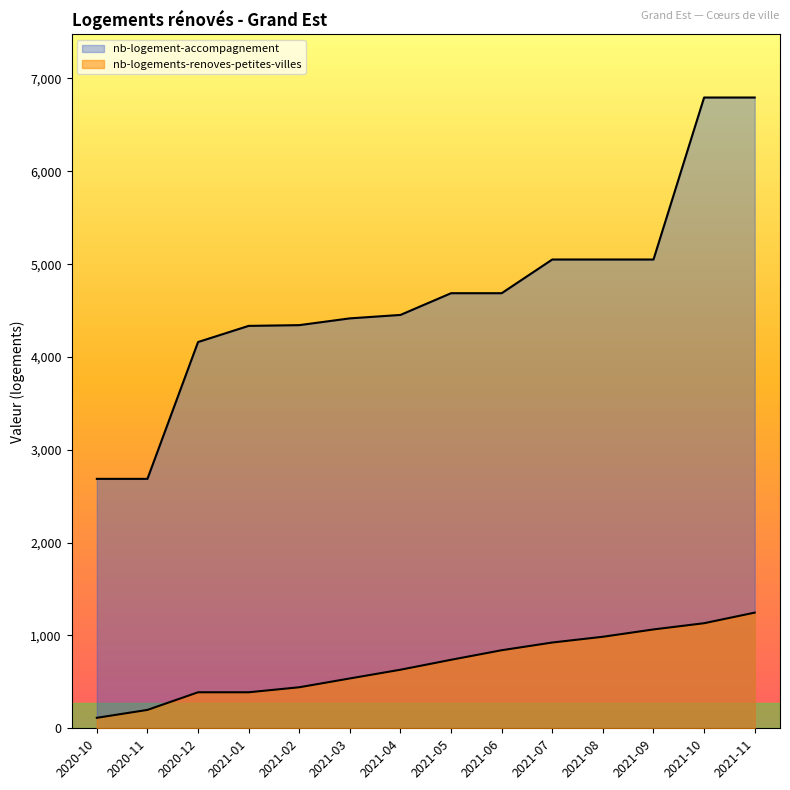

Read the nb-logement-accompagnement value at 2021-11, to the nearest 100.

6800